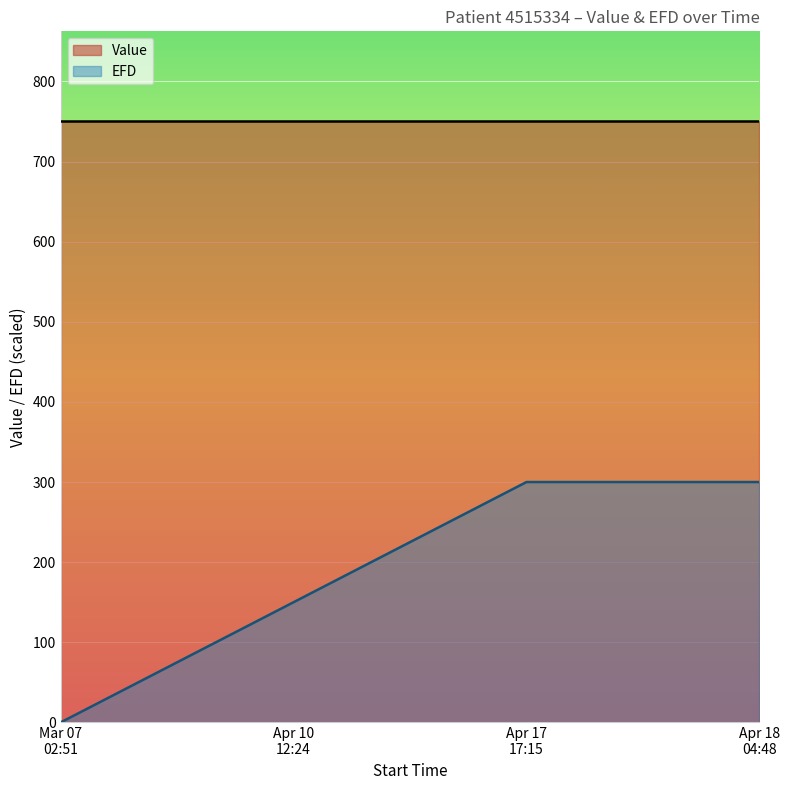

What is the sum of all EFD values?

750.0